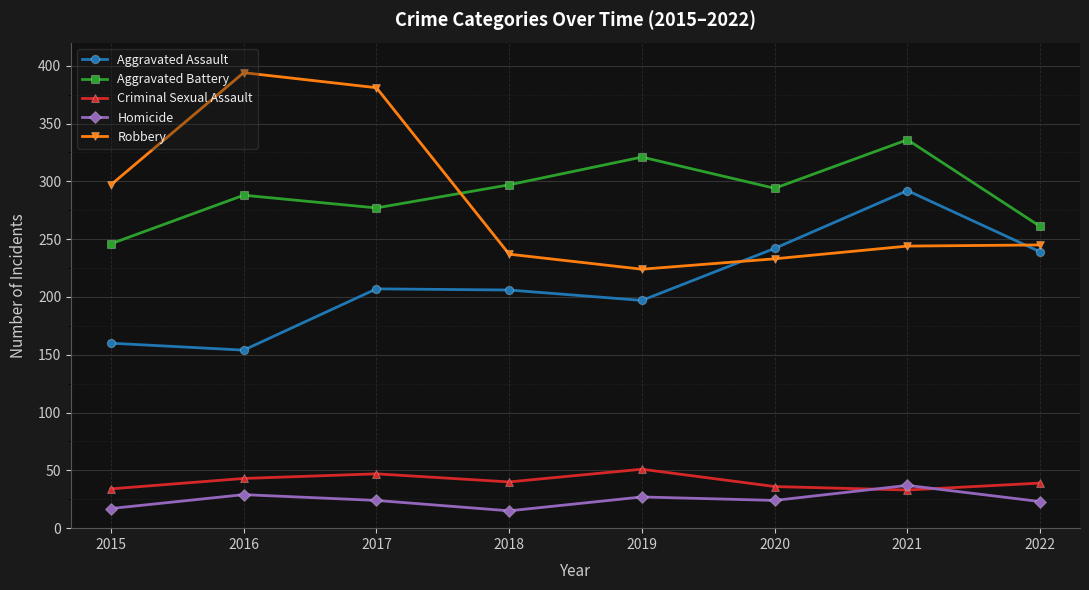

Where is the first local minimum for Criminal Sexual Assault?

2018